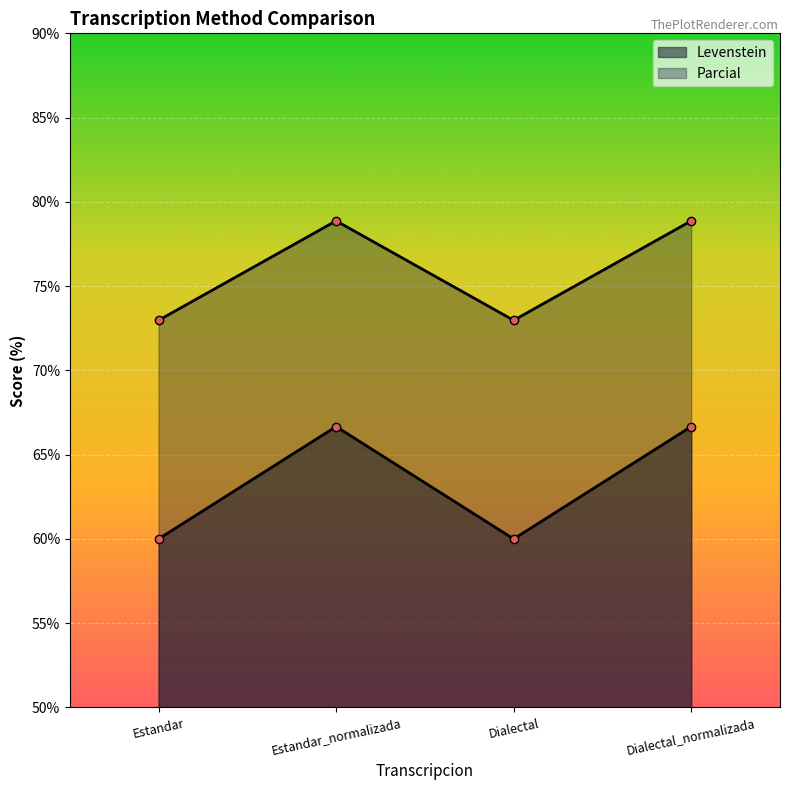

Is the value of Parcial at Dialectal greater than the value of Levenstein at Dialectal?

Yes